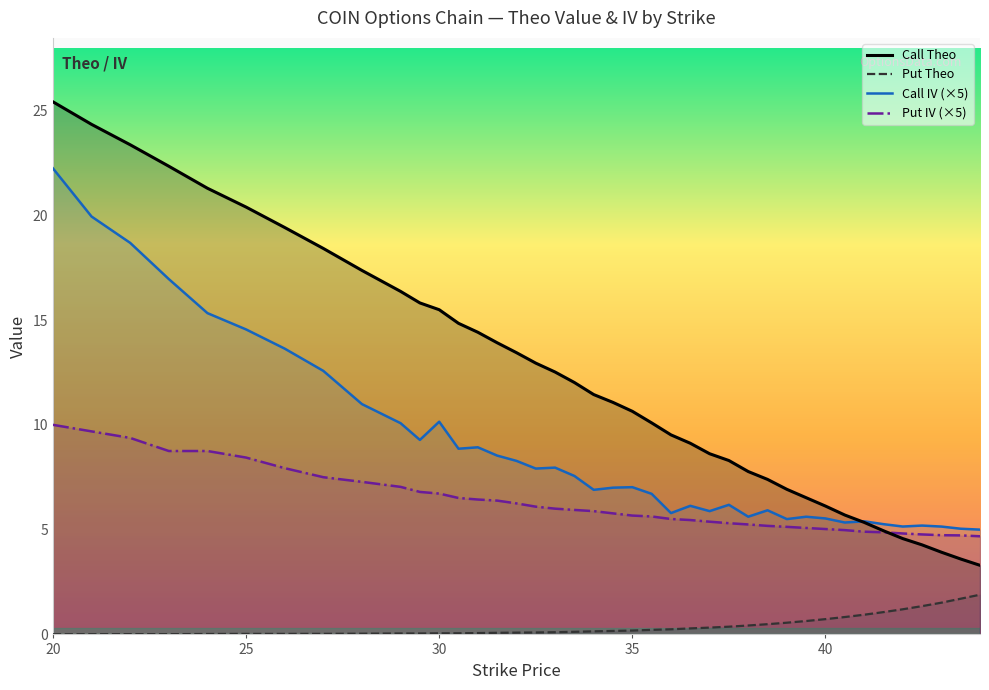

True or false: Put Theo and Call IV (×5) intersect in this chart.

False